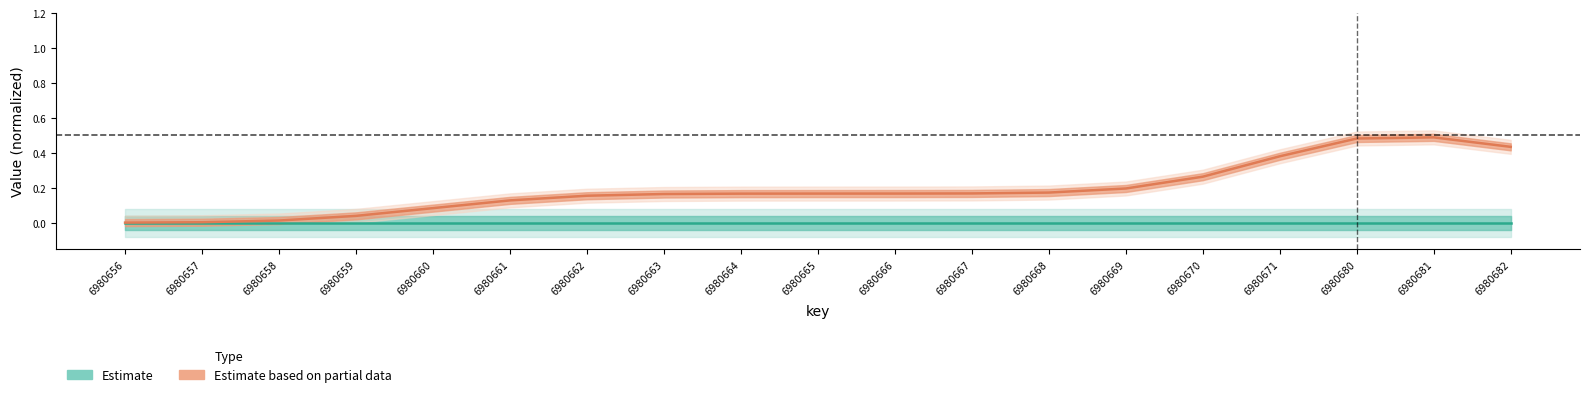

Is it true that Estimate based on partial data equals 0.2 at 6980663?

False